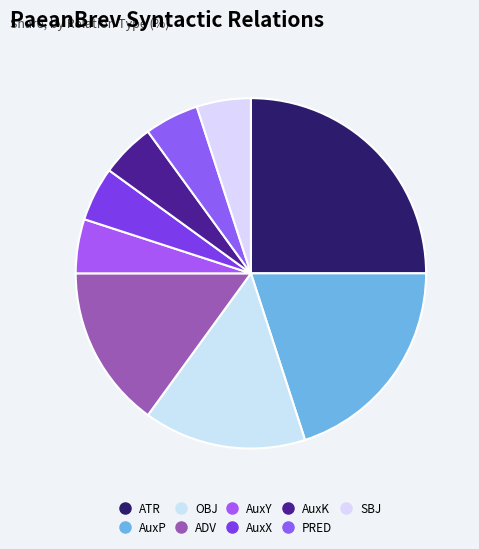

Is it true that PRED is 5% of the pie?

True